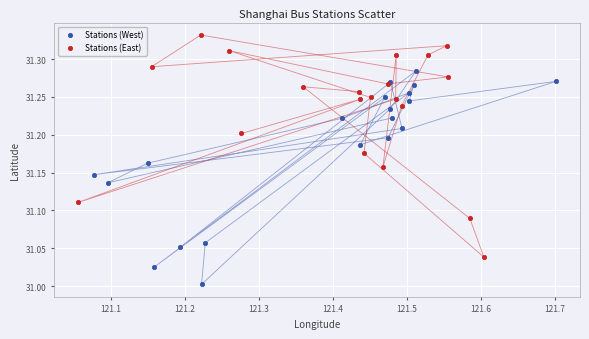

Which series contains the highest Y value?

Stations (East)